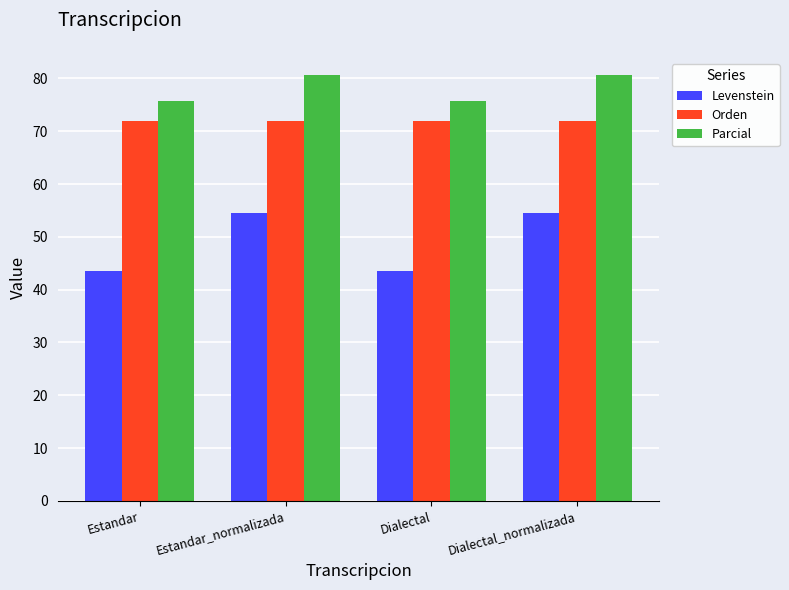

List the series in order of their overall mean, lowest first.

Levenstein, Orden, Parcial